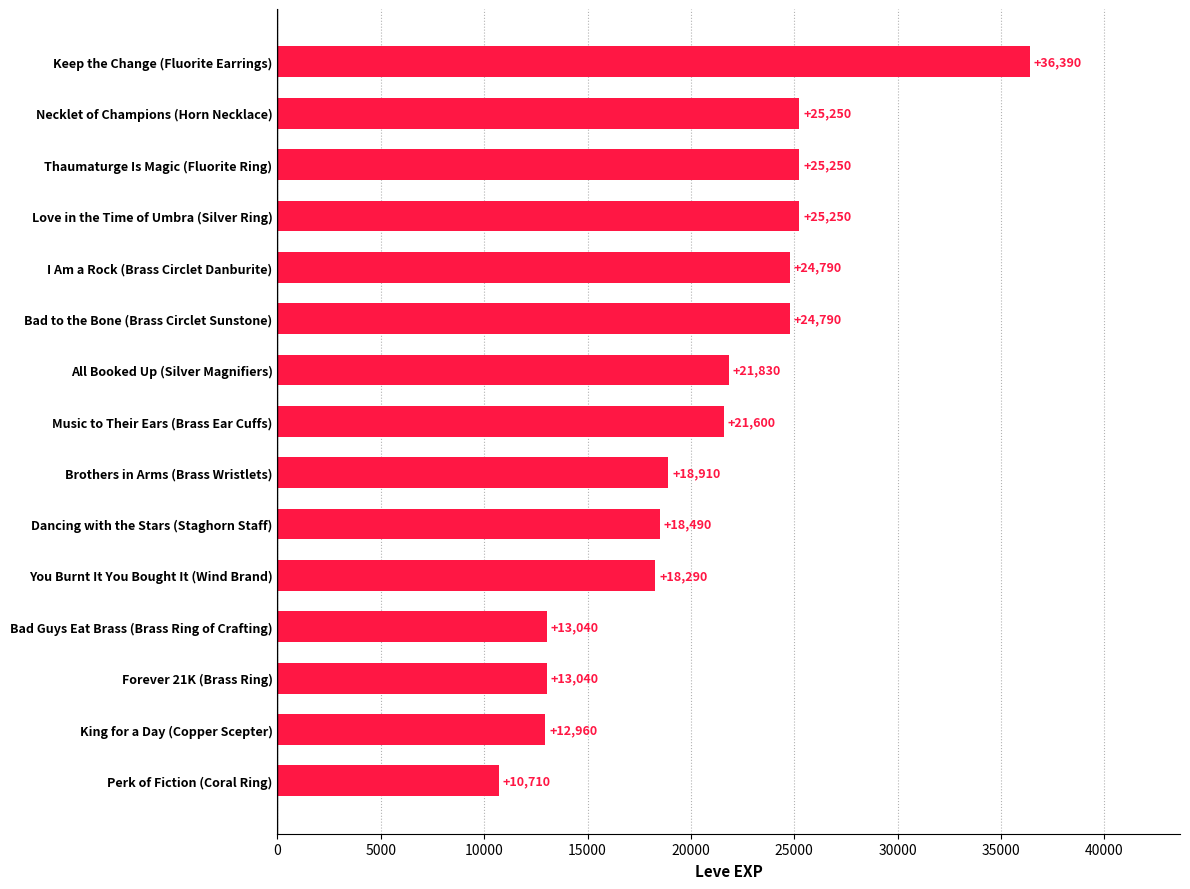

What value does the data have at Forever 21K (Brass Ring)?

13040